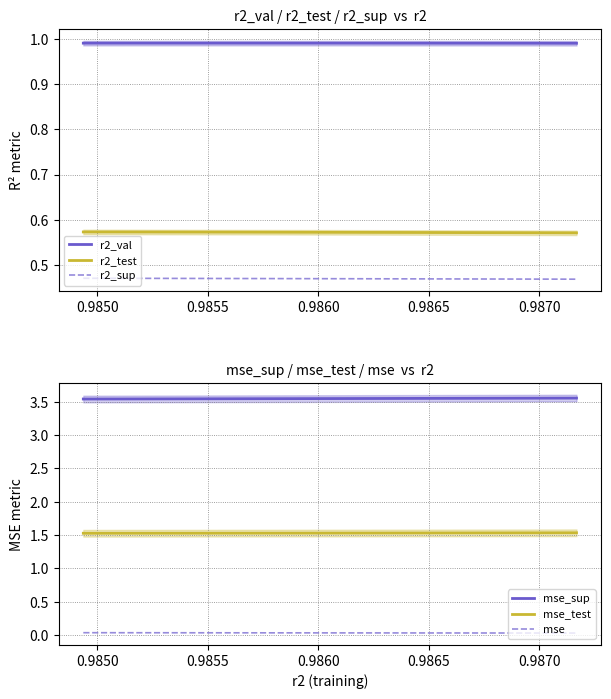

What is the greatest value displayed?

3.6